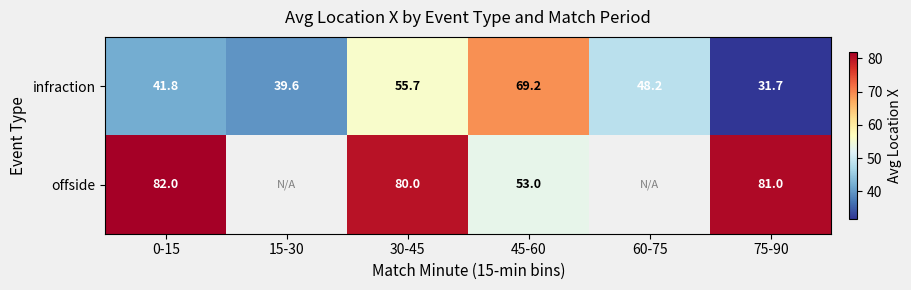

Count the number of categories in the chart.

6